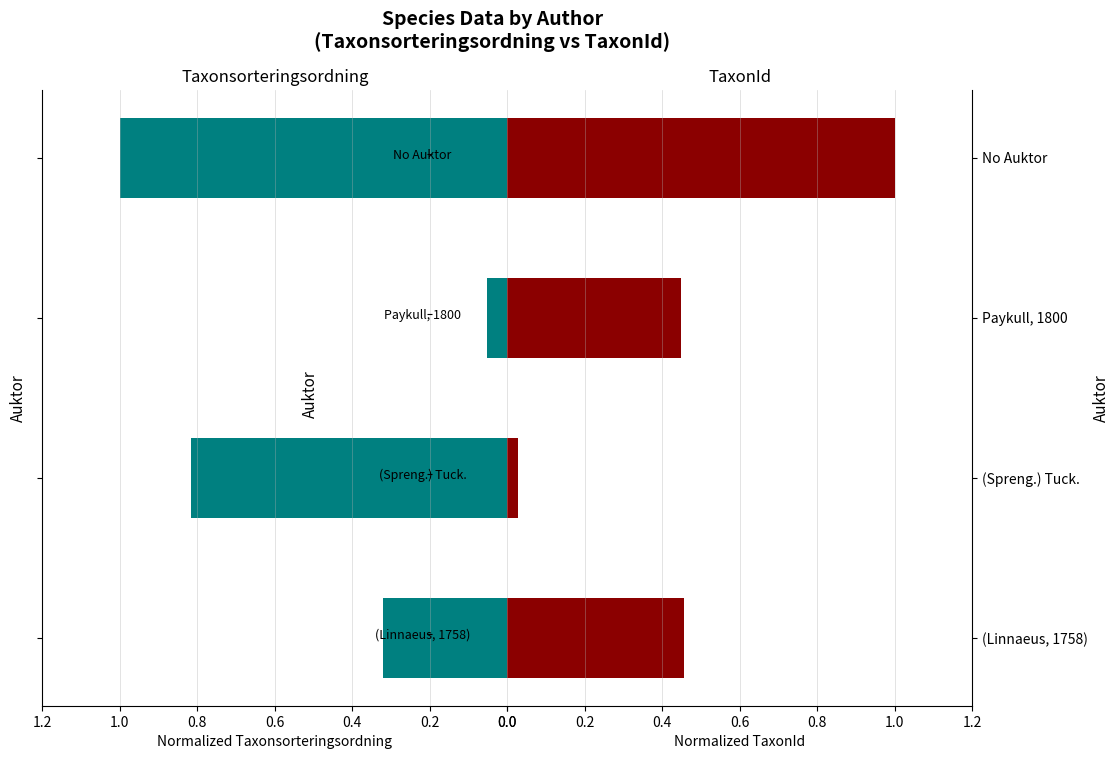

Which series changed the most between (Linnaeus, 1758) and (Spreng.) Tuck.?

Taxonsorteringsordning